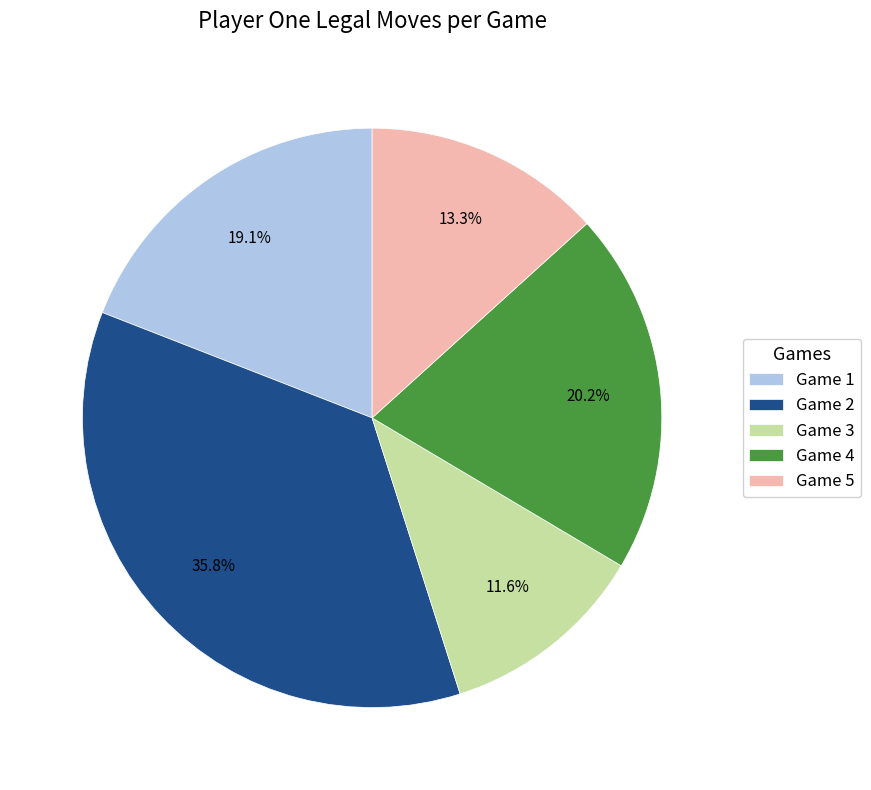

Does any single category account for the majority?

No